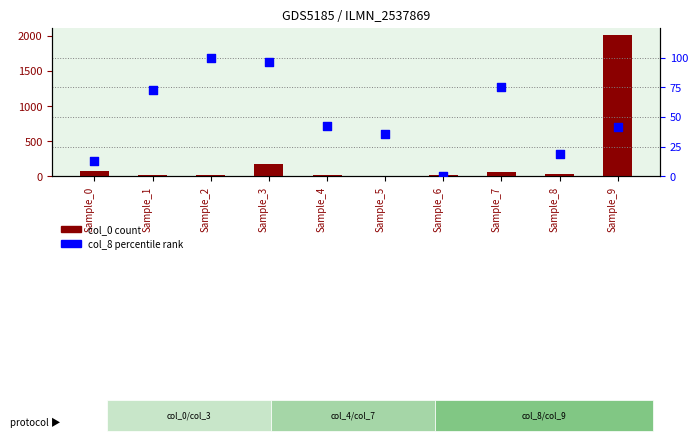

At how many categories does at least one series exceed 897?

1